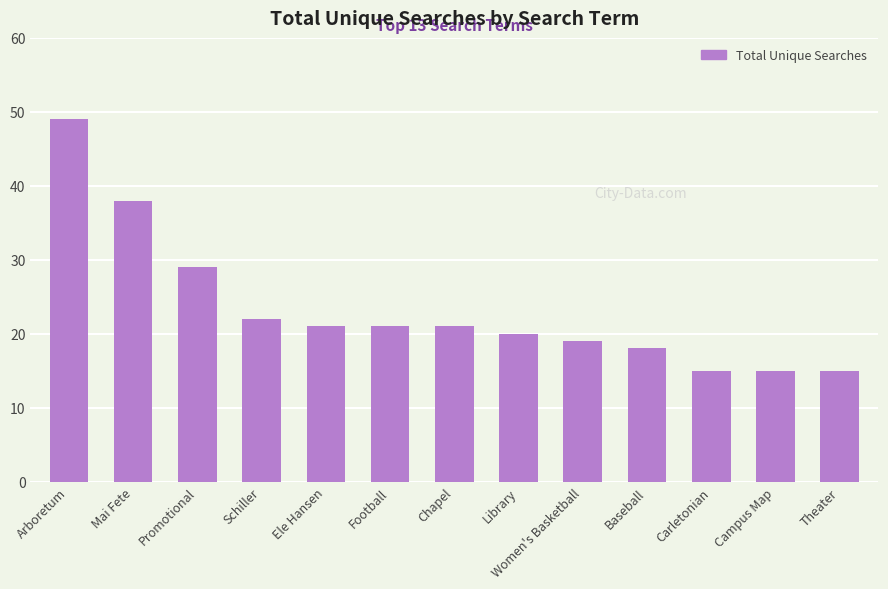

Reading right to left, what are all the values shown in this chart?

Theater=15	Campus Map=15	Carletonian=15	Baseball=18	Women's Basketball=19	Library=20	Chapel=21	Football=21	Ele Hansen=21	Schiller=22	Promotional=29	Mai Fete=38	Arboretum=49